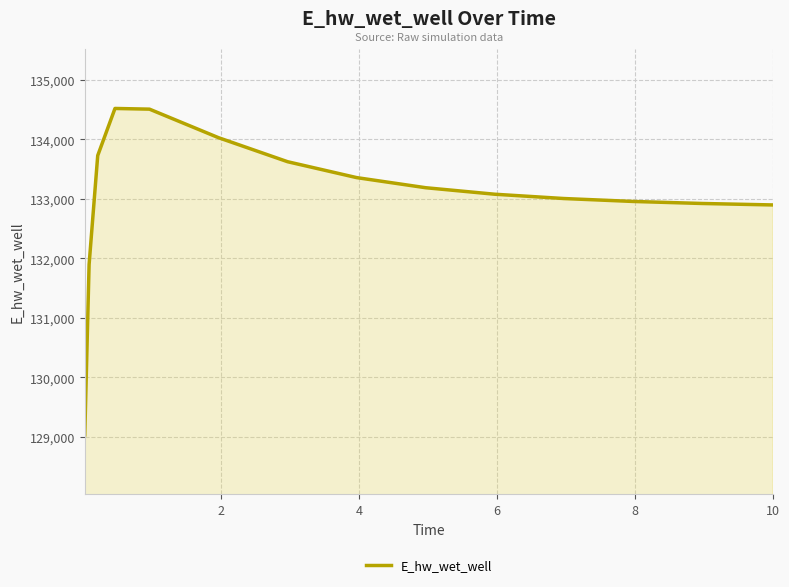

What is the average value?

133042.2